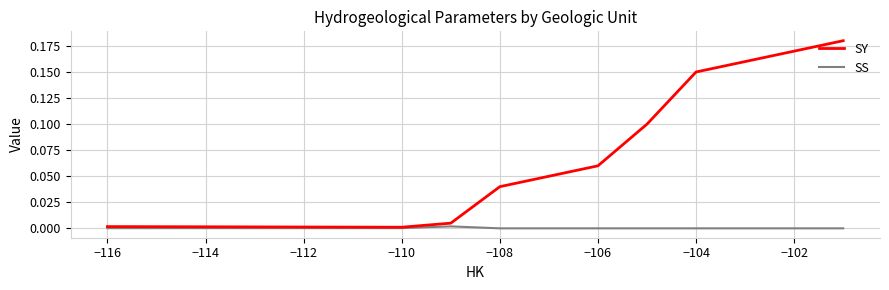

The value of SY at −106 is 0.1. True or false?

True